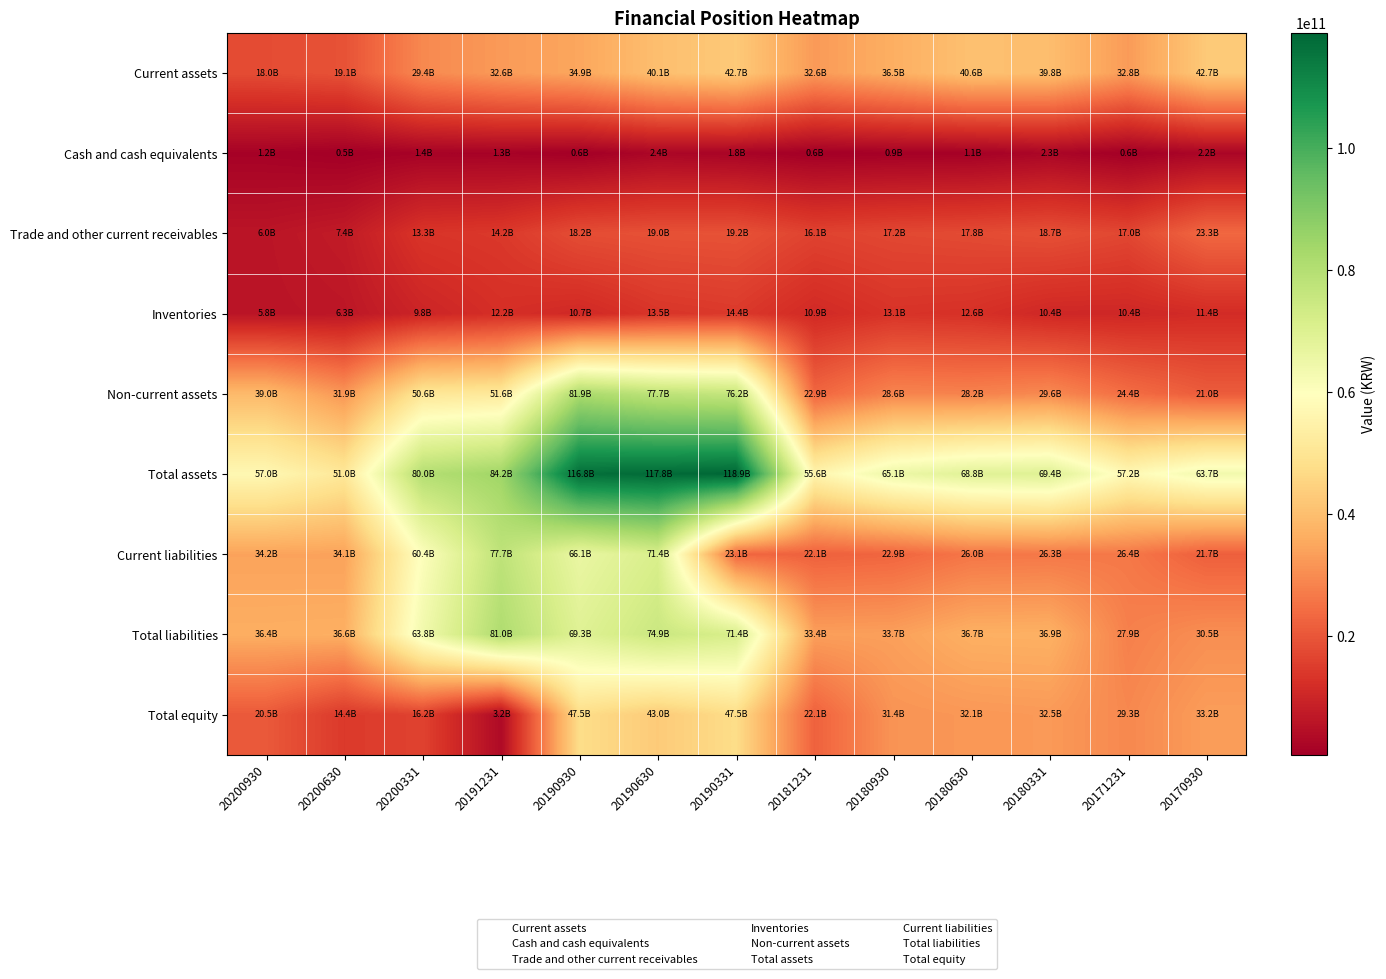

Reading right to left, what are all the values shown in this chart?

Current assets: 20170930=42651352488	20171231=32779766688	20180331=39800752874	20180630=40619645849	20180930=36509409589	20181231=32631601640	20190331=42660553929	20190630=40109773390	20190930=34858007257	20191231=32638370024	20200331=29381252894	20200630=19136925042	20200930=18001061496
Cash and cash equivalents: 20170930=2198300186	20171231=578594808	20180331=2345903155	20180630=1067899807	20180930=914549565	20181231=554318678	20190331=1751491730	20190630=2386064224	20190930=597728292	20191231=1343843917	20200331=1354613931	20200630=522479428	20200930=1227708334
Trade and other current receivables: 20170930=23287284400	20171231=16997765566	20180331=18675216008	20180630=17759368442	20180930=17157726650	20181231=16138131897	20190331=19192629428	20190630=18954079326	20190930=18203452975	20191231=14176142712	20200331=13343564031	20200630=7414250096	20200930=5963436109
Inventories: 20170930=11416304214	20171231=10377861514	20180331=10449056555	20180630=12618528615	20180930=13130657945	20181231=10946989235	20190331=14368777161	20190630=13513315085	20190930=10741495890	20191231=12150238721	20200331=9816165580	20200630=6333255519	20200930=5807981191
Non-current assets: 20170930=21039649039	20171231=24382273806	20180331=29608154311	20180630=28175910284	20180930=28591149805	20181231=22945102803	20190331=76196110059	20190630=77700312297	20190930=81945027914	20191231=51567424914	20200331=50603772973	20200630=31886794255	20200930=38978777637
Total assets: 20170930=63691001527	20171231=57162040494	20180331=69408907185	20180630=68795556133	20180930=65100559394	20181231=55576704443	20190331=118856663988	20190630=117810085687	20190930=116803035171	20191231=84205794938	20200331=79985025867	20200630=51023719297	20200930=56979839133
Current liabilities: 20170930=21679712262	20171231=26400704772	20180331=26330861536	20180630=25958219683	20180930=22868780064	20181231=22062325855	20190331=23148375334	20190630=71402457293	20190930=66119480857	20191231=77655894474	20200331=60429732747	20200630=34090309198	20200930=34179209226
Total liabilities: 20170930=30495332357	20171231=27901939275	20180331=36901903159	20180630=36701174878	20180930=33652018280	20181231=33432156593	20190331=71382529055	20190630=74859451261	20190930=69304180666	20191231=80999696692	20200331=63817542561	20200630=36645228995	20200930=36433509677
Total equity: 20170930=33195669170	20171231=29260101219	20180331=32507004026	20180630=32094381255	20180930=31448541114	20181231=22144547850	20190331=47474134933	20190630=42950634426	20190930=47498854505	20191231=3206098246	20200331=16167483306	20200630=14378490302	20200930=20546329456